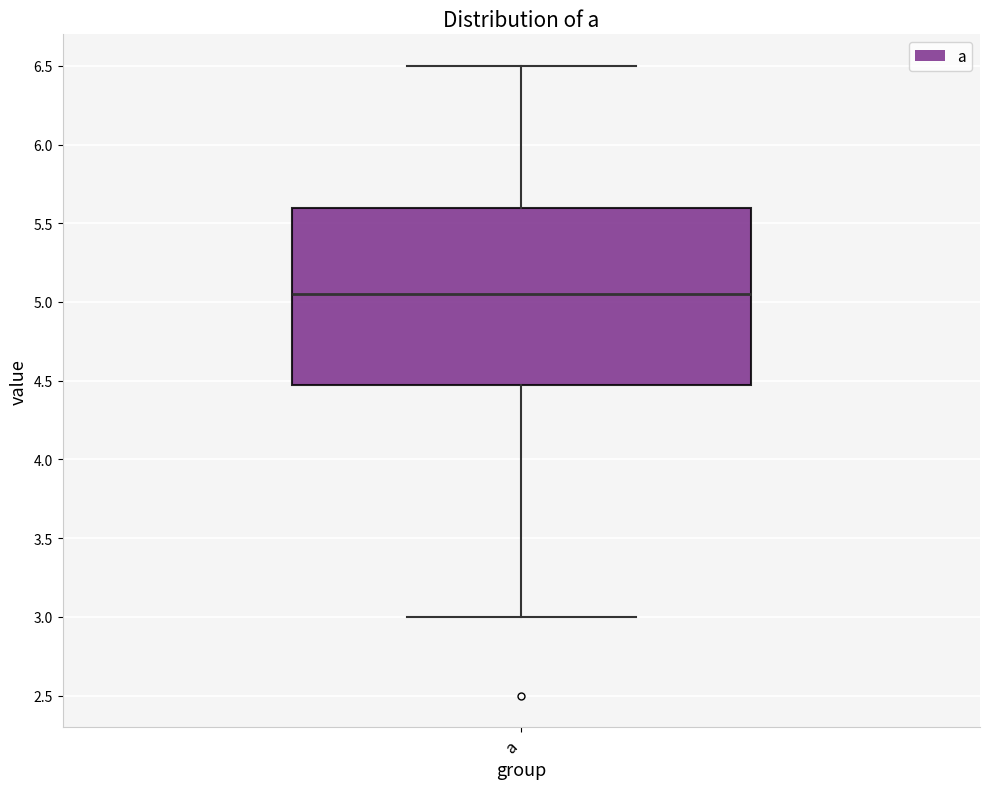

Where does the median line of the box for a sit on the y-axis? The values are not printed on the chart, so give them approximately, as read against the axis.

5.05